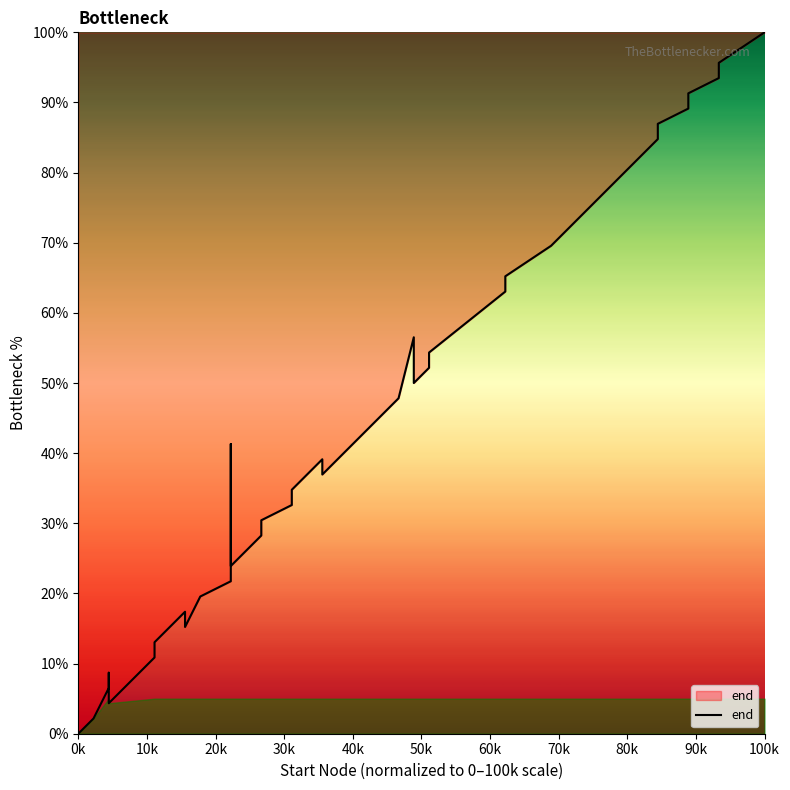

What is the difference between the maximum and minimum values?

100.0